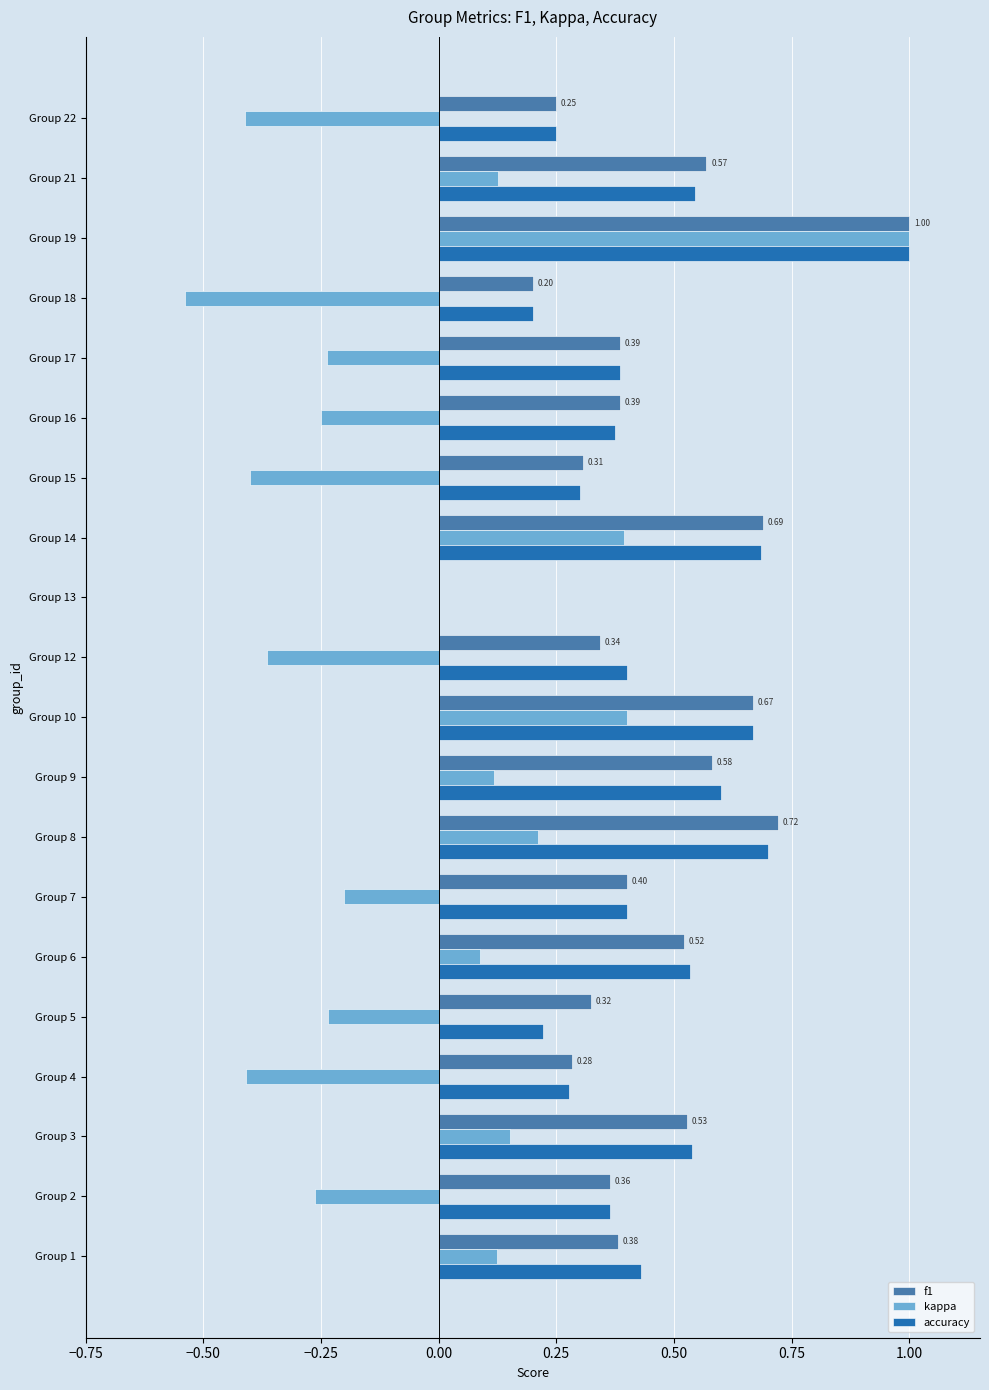

What is the sum of all kappa values?

-0.7